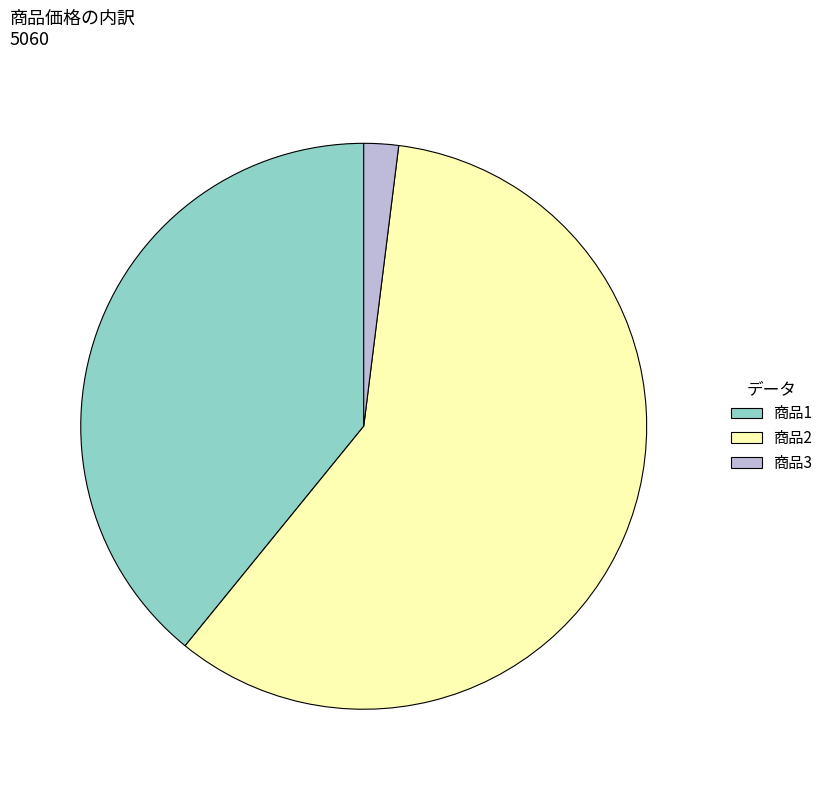

Rank the categories by value from highest to lowest.

商品2, 商品1, 商品3